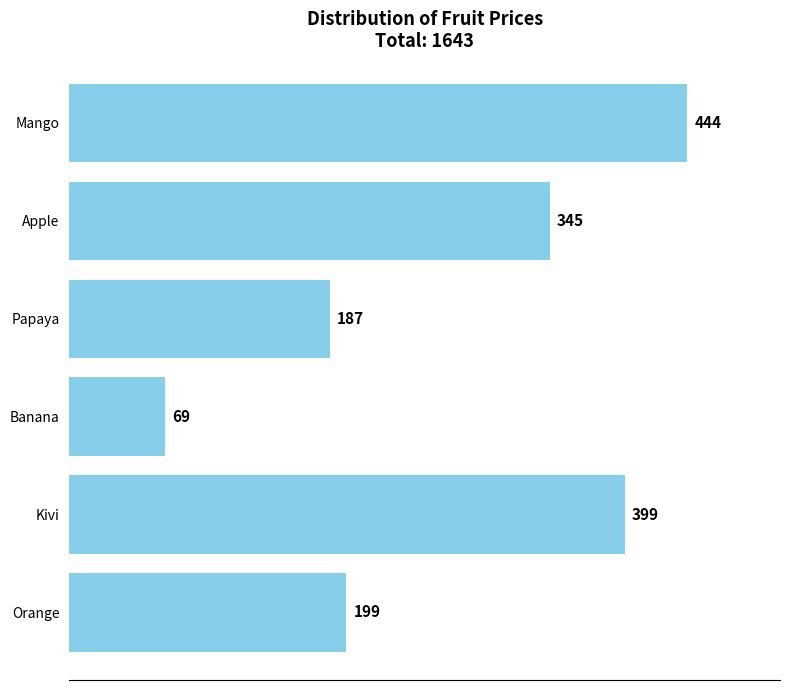

How many data points are less than 345?

3